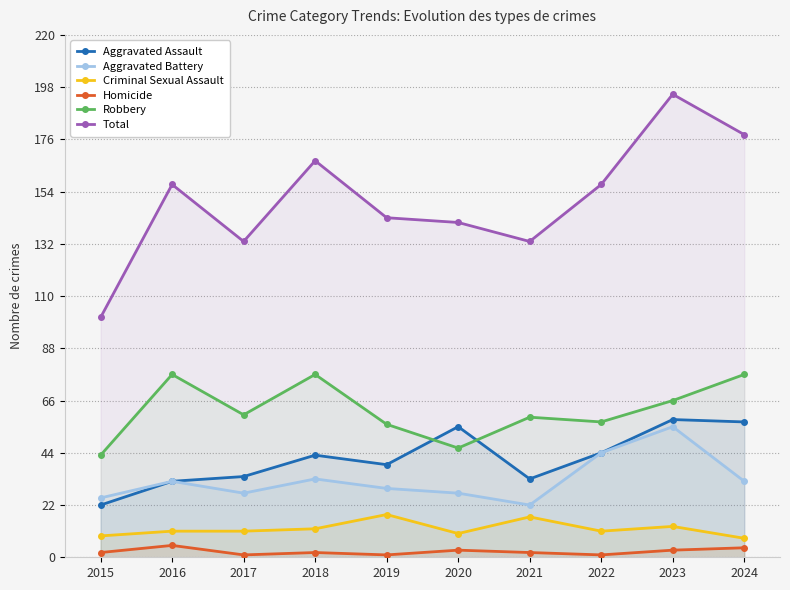

Which label corresponds to the smallest value in the chart?

2017